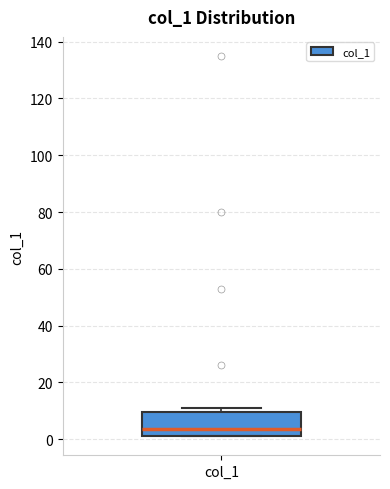

Where does the median line of the box for col_1 sit on the y-axis? The values are not printed on the chart, so give them approximately, as read against the axis.

4